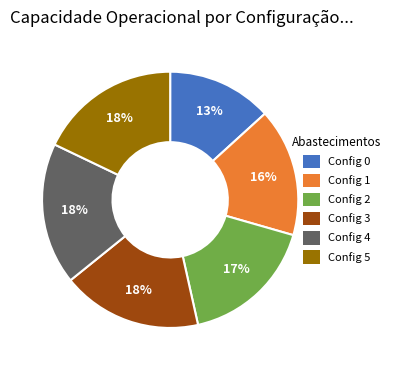

To the nearest percent, what is the average slice percentage?

17%